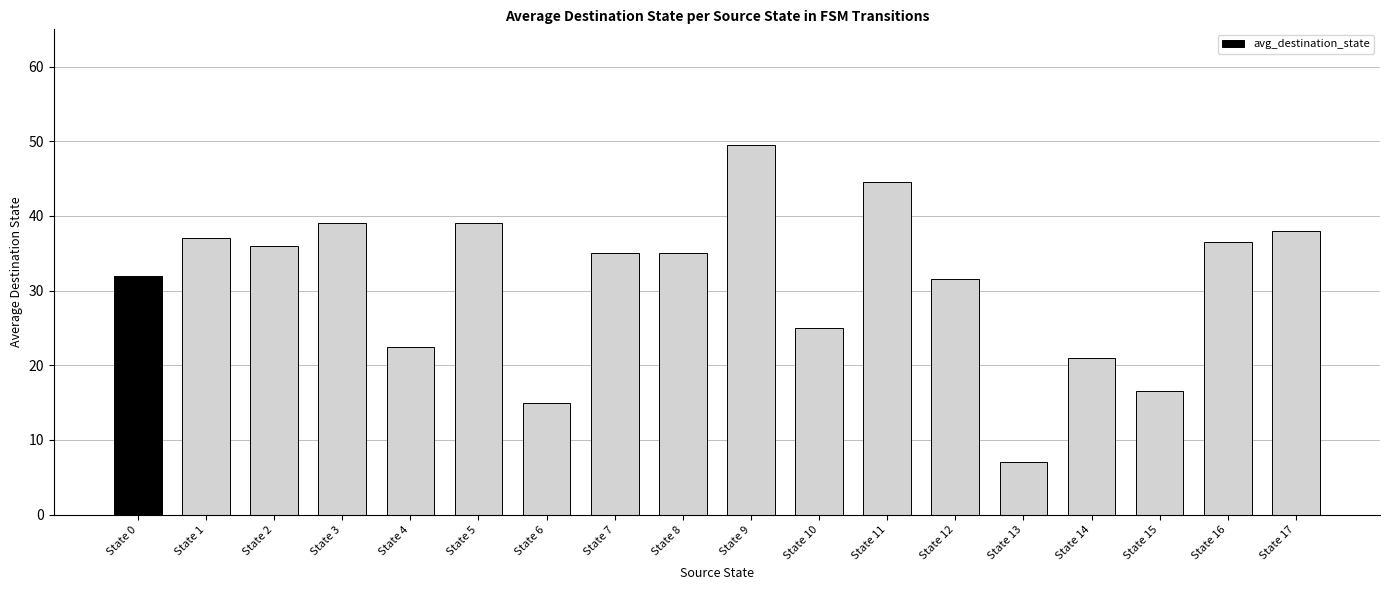

What value does the data have at State 14?

21.0